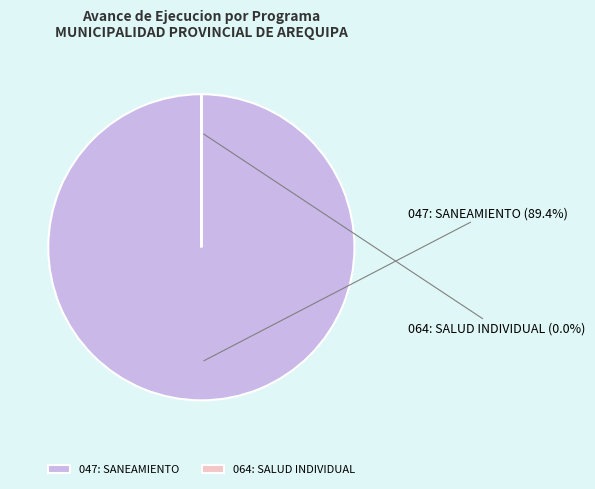

Is it true that 064: SALUD INDIVIDUAL (0%) is 8% of the pie?

False